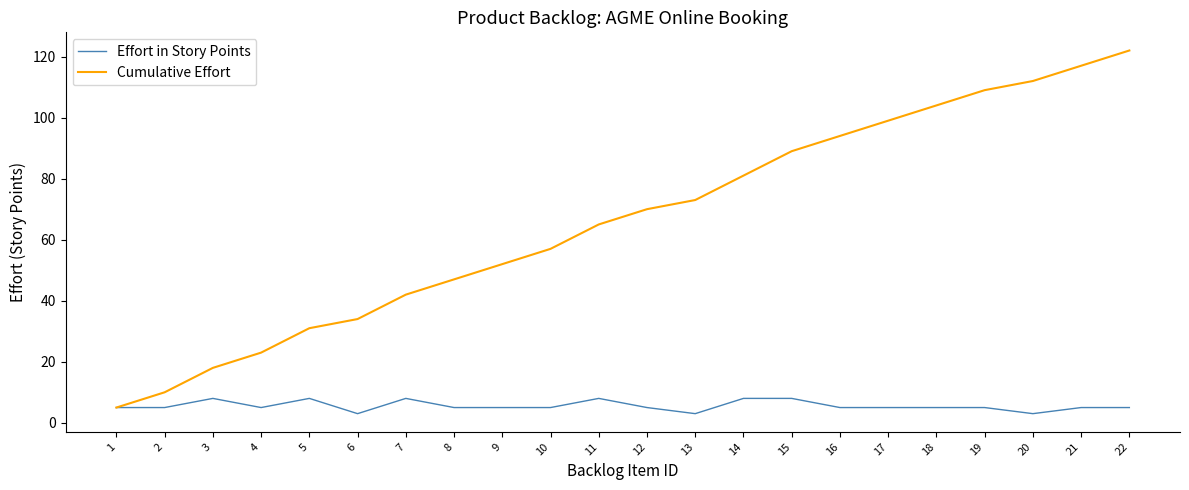

Is this an area chart (filled region under the line)?

No